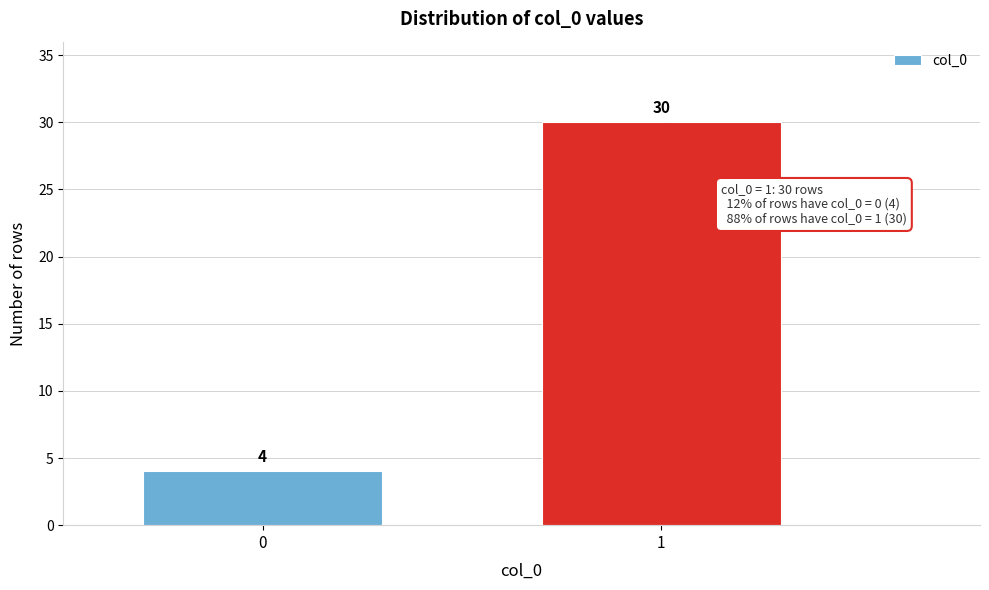

Reading right to left, extract all data points from this chart.

1=30	0=4